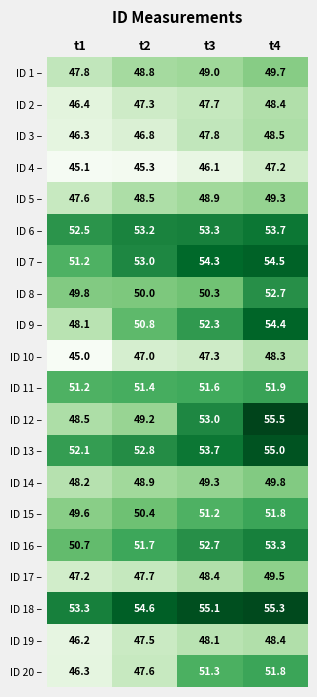

What is the maximum value for ID 12 –?

55.5